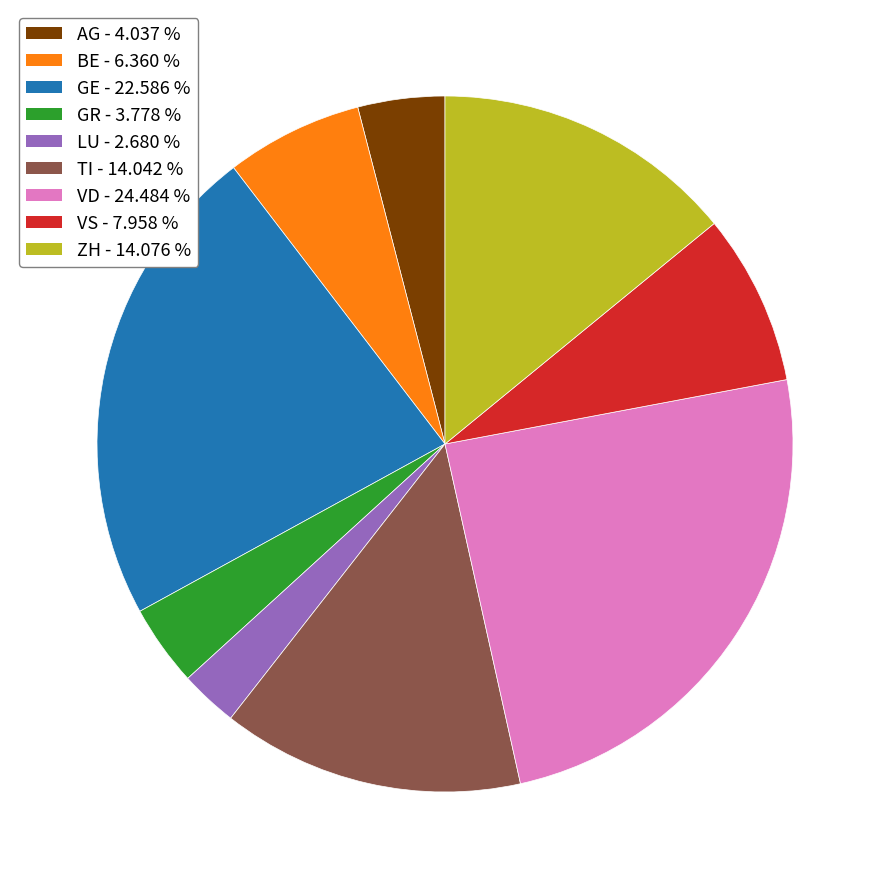

What is the smallest slice in the pie chart?

LU